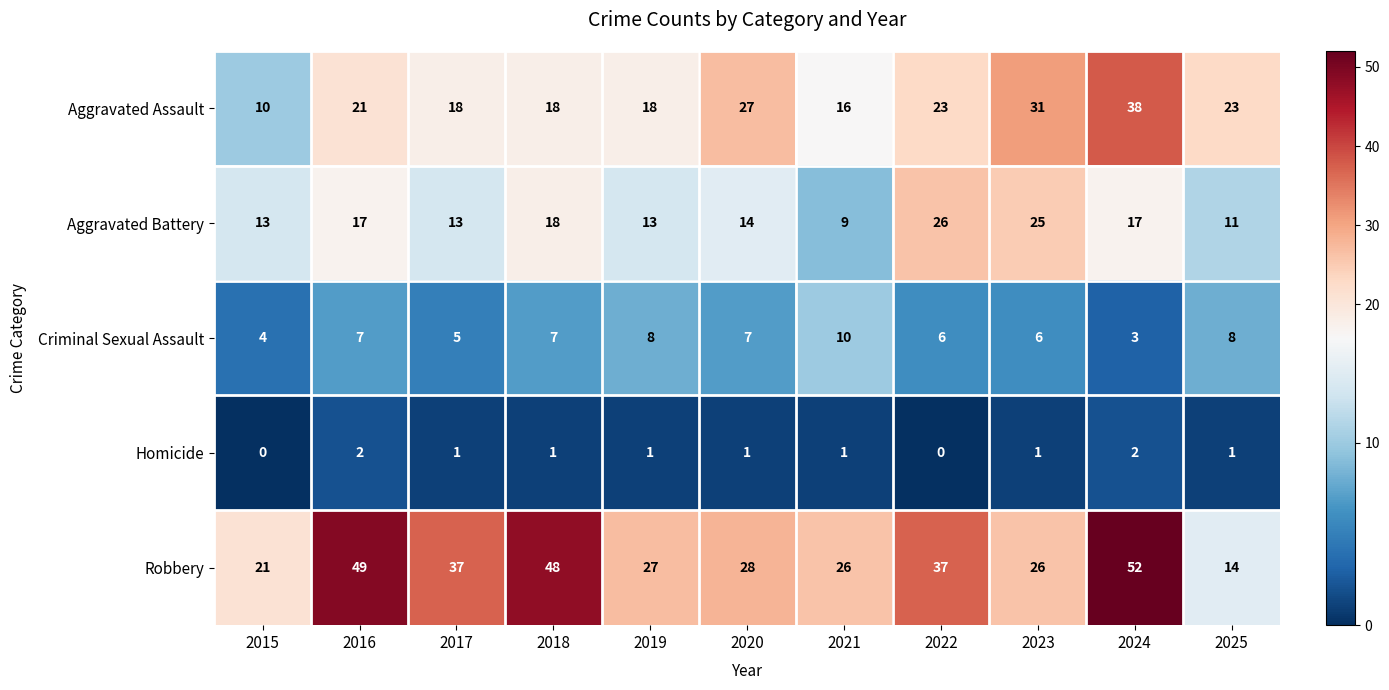

List the series in order of their peak value, lowest first.

Homicide, Criminal Sexual Assault, Aggravated Battery, Aggravated Assault, Robbery